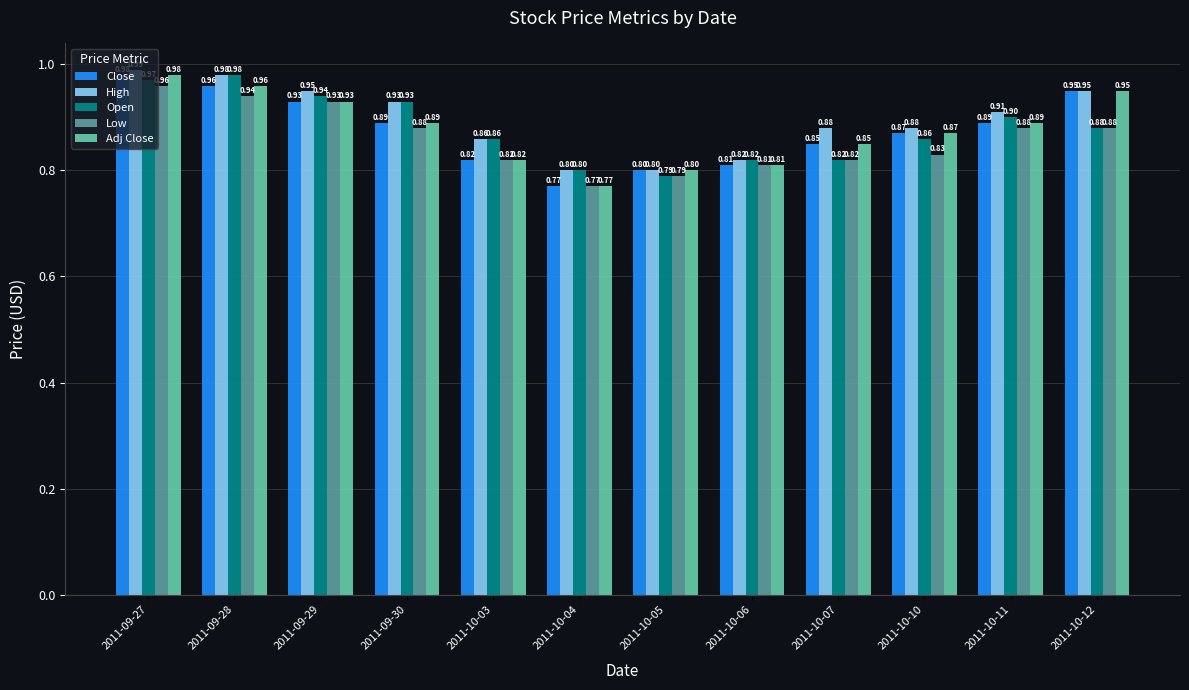

Between 2011-09-29 and 2011-10-06, which series saw the biggest shift?

High